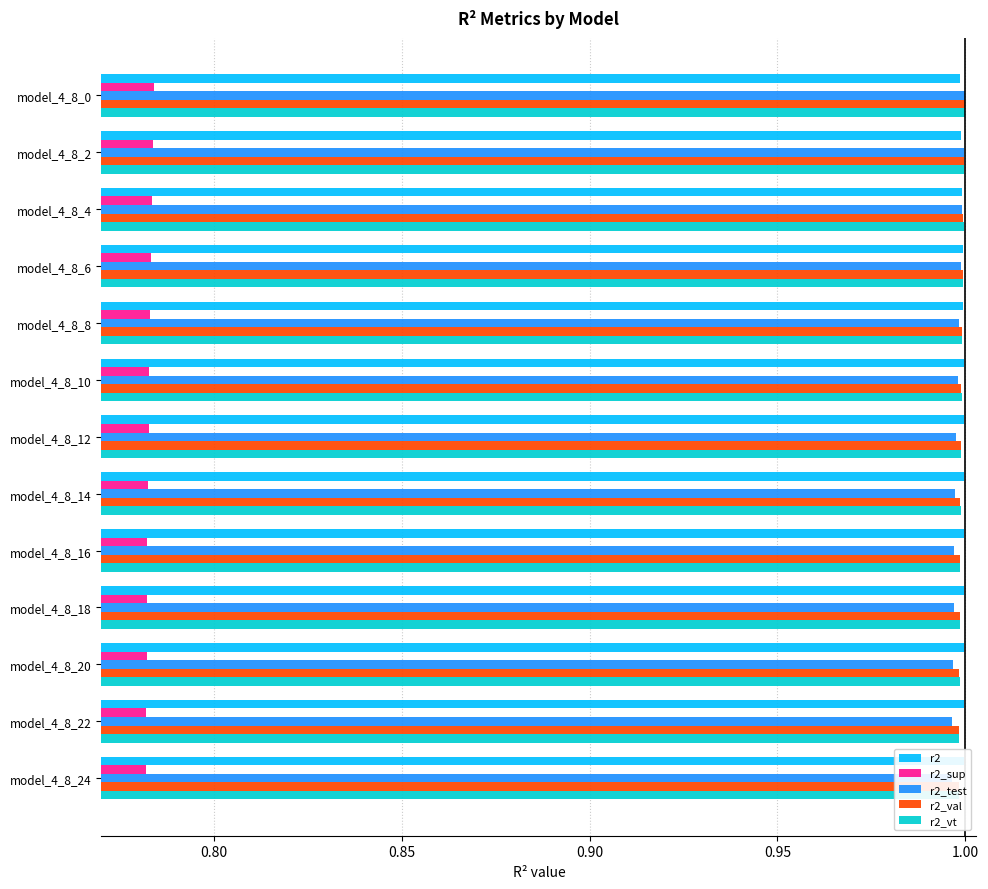

What is the minimum value shown in the chart?

0.8